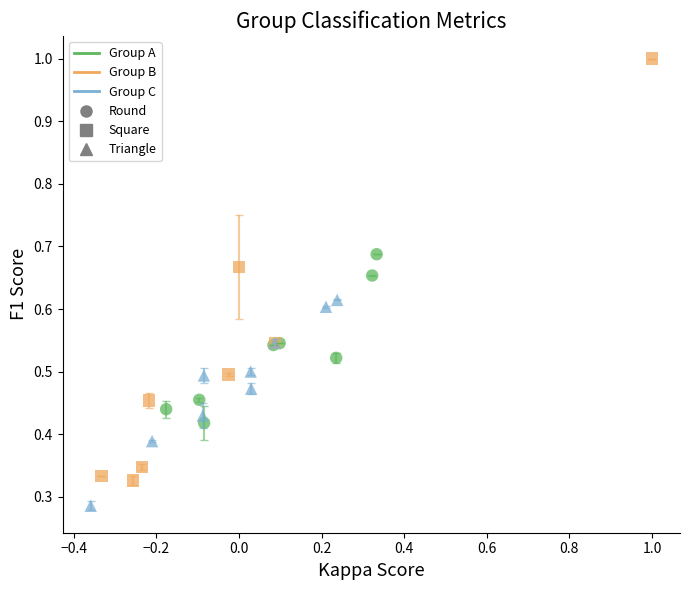

Which series has the largest Y range (max minus min)?

Group B